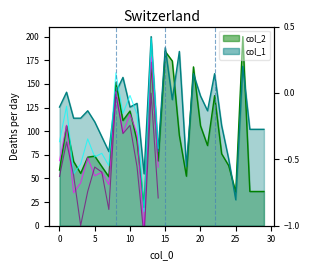

How many lines are shown in the chart?

3